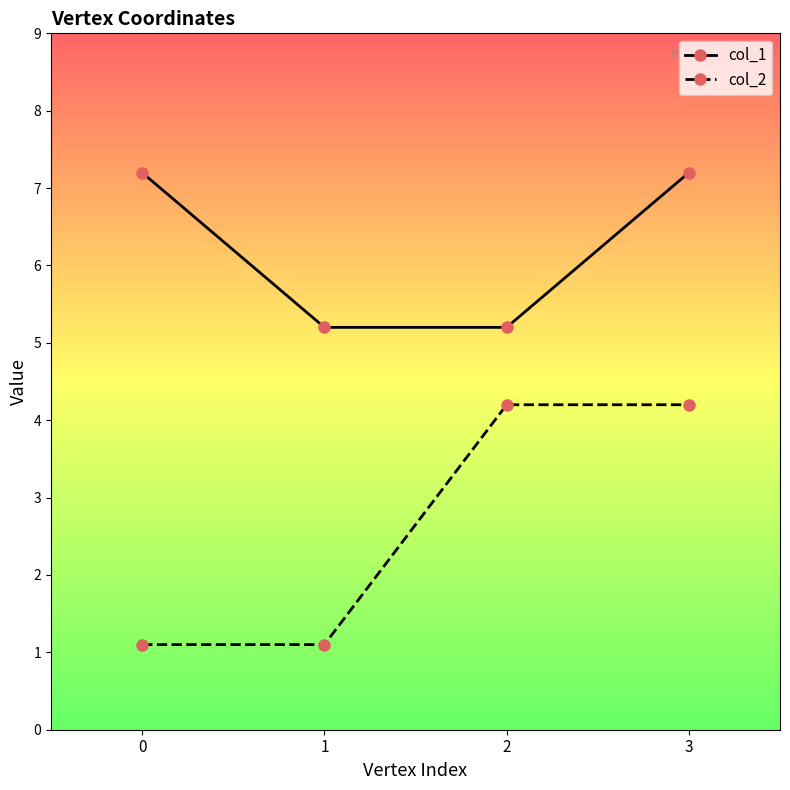

True or false: col_2 has more than 2 points higher than both neighbors.

False